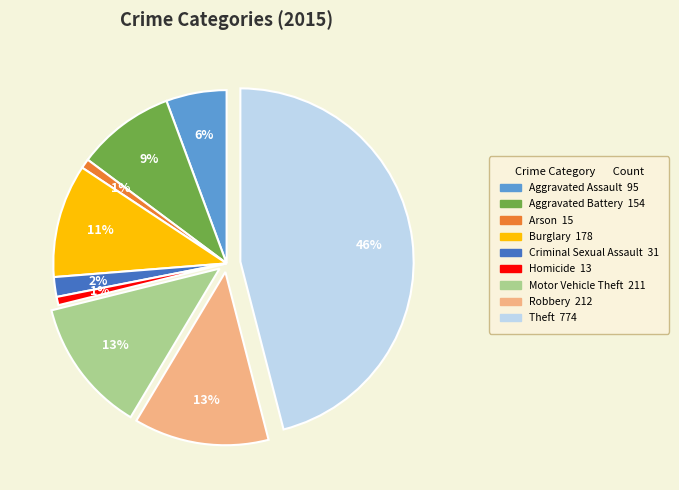

Is there any slice that represents more than half of the pie?

No